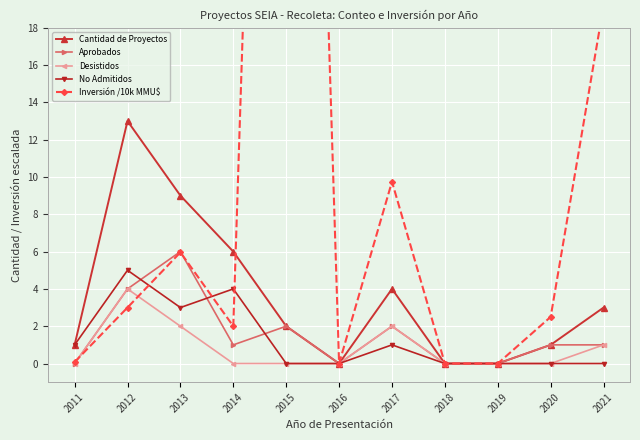

Where is Cantidad de Proyectos nearest to the value 6?

2014